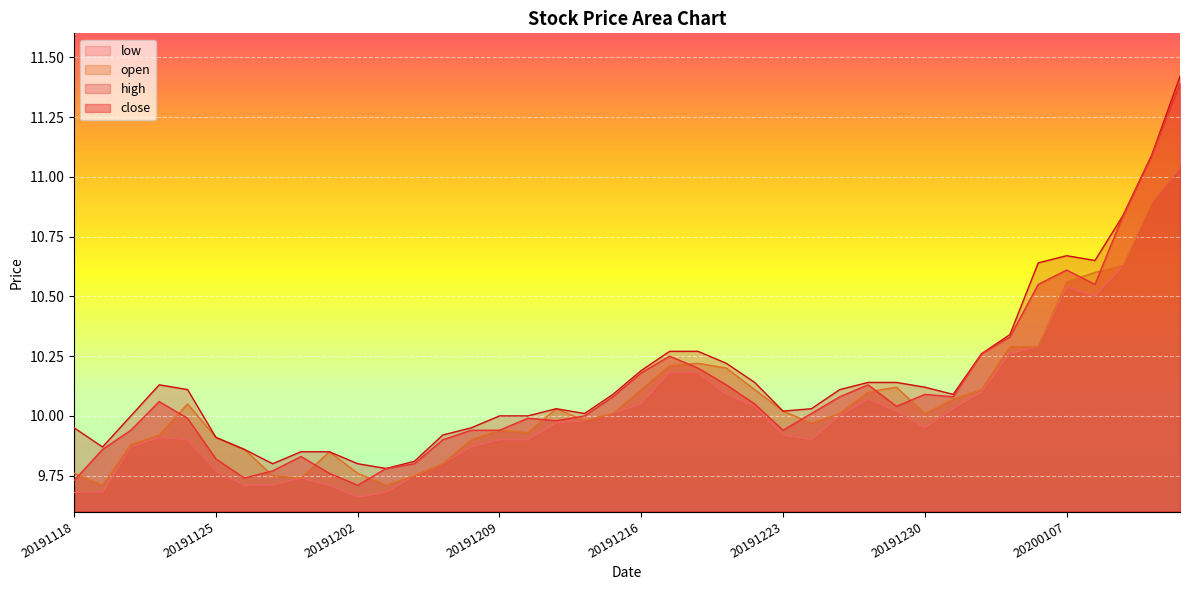

What is the value of the high point at the 17th from the left?

10.0